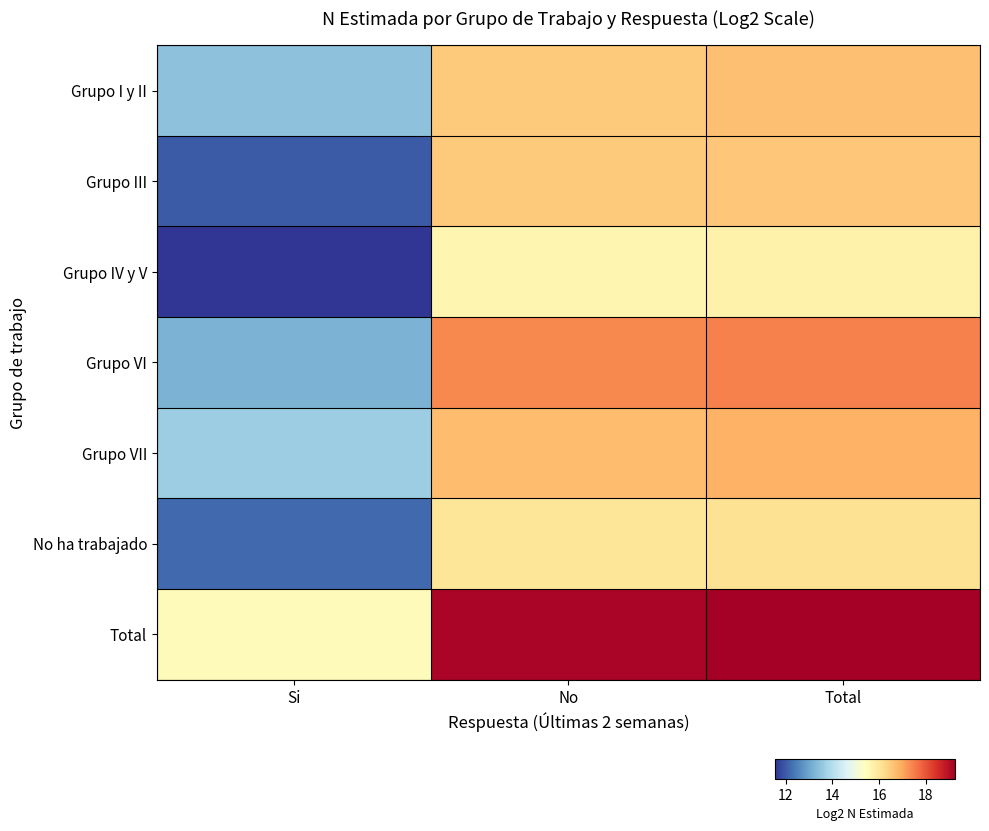

At which category does the chart reach its minimum across all series?

Si